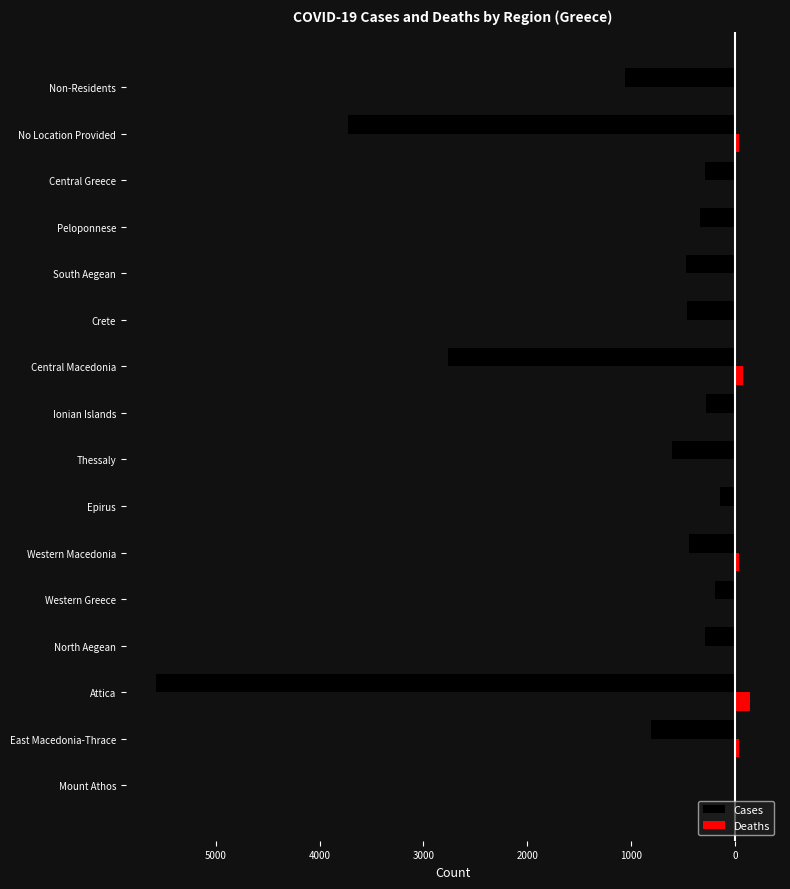

What are all the series names shown in the legend?

Cases, Deaths